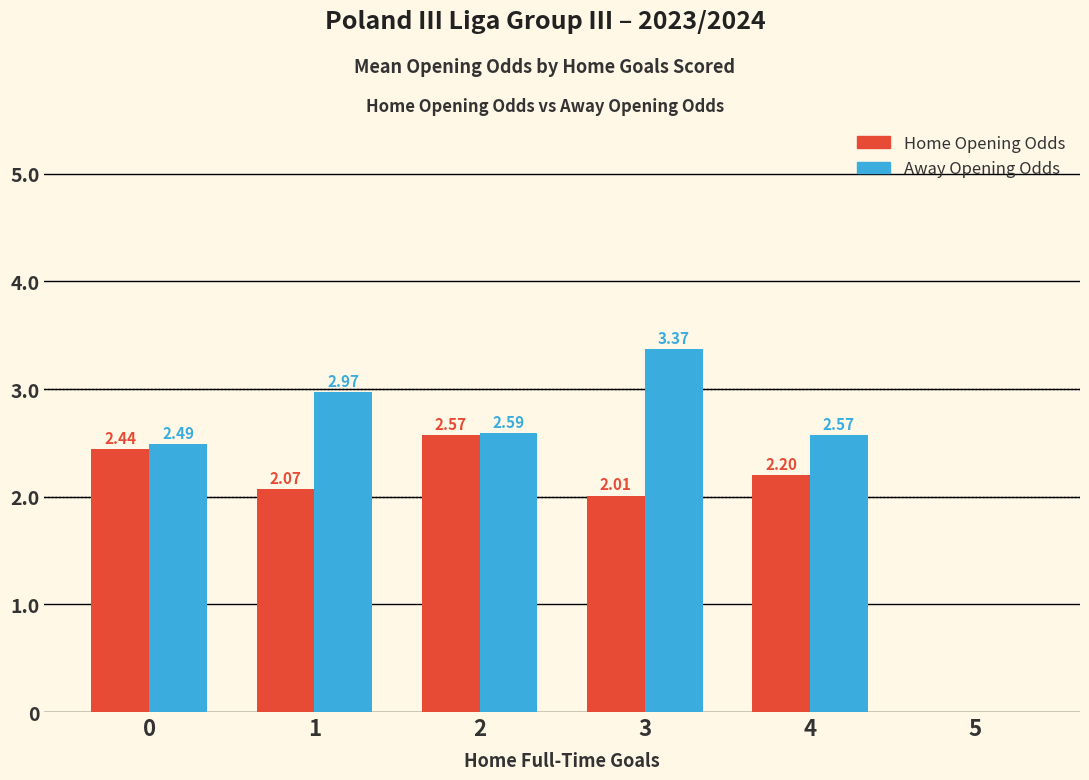

True or false: Home Opening Odds has a value of 0.0 at 5.

True